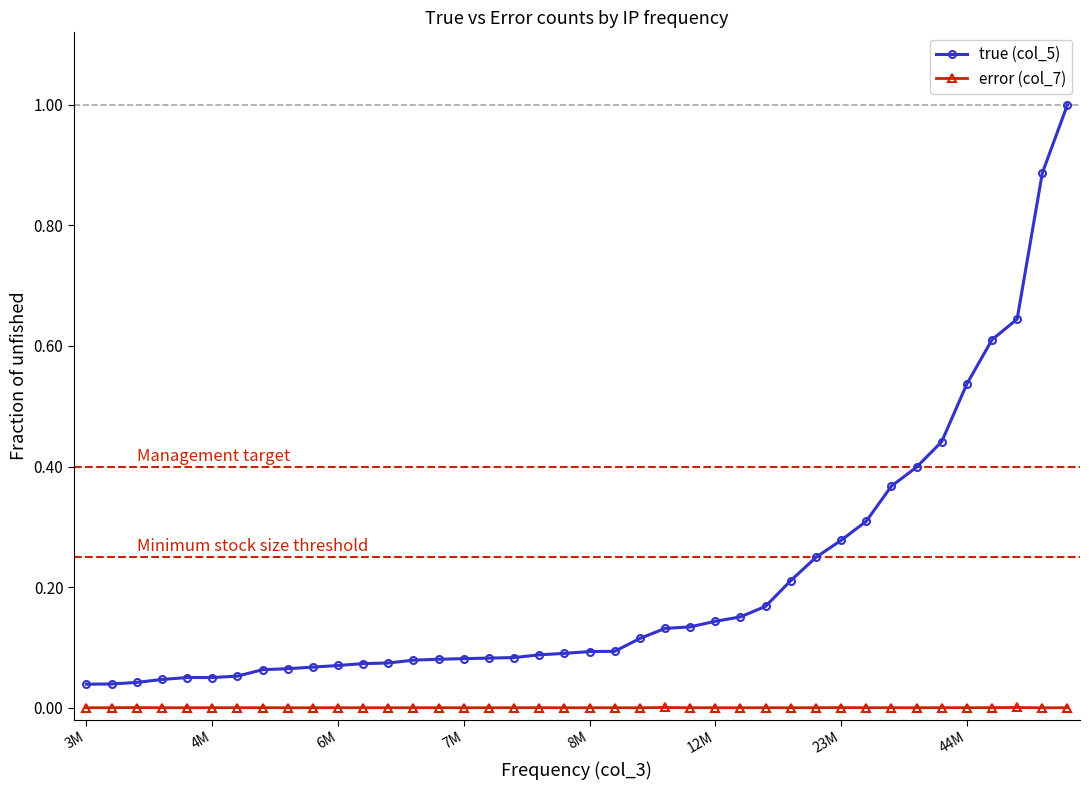

What are all the series names shown in the legend?

true (col_5), error (col_7)